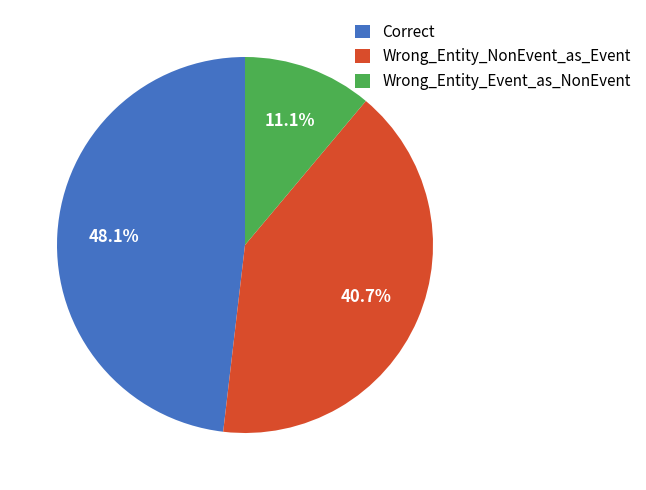

The Wrong_Entity_Event_as_NonEvent slice represents 1% of the pie. True or false?

False